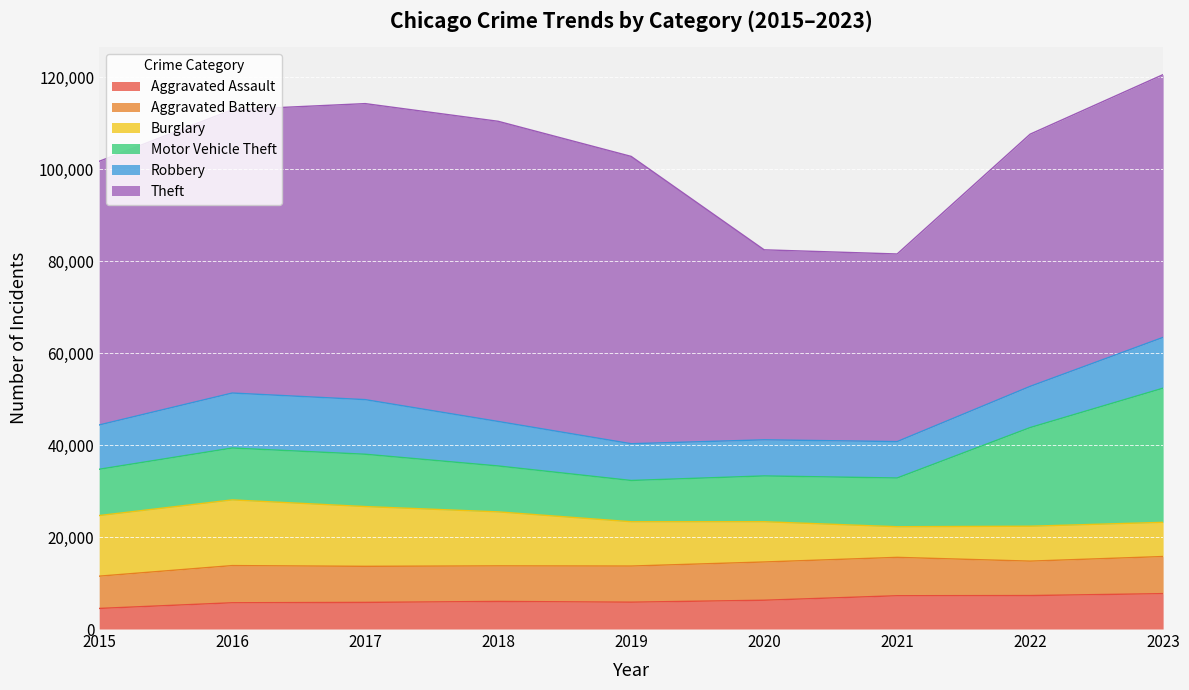

Reading left to right, transcribe all the data shown in this chart.

Aggravated Assault: 2015=4480	2016=5712	2017=5793	2018=6001	2019=5841	2020=6264	2021=7242	2022=7280	2023=7701
Aggravated Battery: 2015=7019	2016=8086	2017=7845	2018=7735	2019=7857	2020=8319	2021=8347	2022=7489	2023=8070
Burglary: 2015=13184	2016=14289	2017=13001	2018=11747	2019=9638	2020=8758	2021=6662	2022=7594	2023=7438
Motor Vehicle Theft: 2015=10068	2016=11286	2017=11380	2018=9985	2019=8977	2020=9959	2021=10602	2022=21456	2023=29184
Robbery: 2015=9638	2016=11960	2017=11880	2018=9681	2019=7995	2020=7855	2021=7918	2022=8964	2023=11050
Theft: 2015=57350	2016=61622	2017=64386	2018=65288	2019=62493	2020=41327	2021=40806	2022=54856	2023=57154